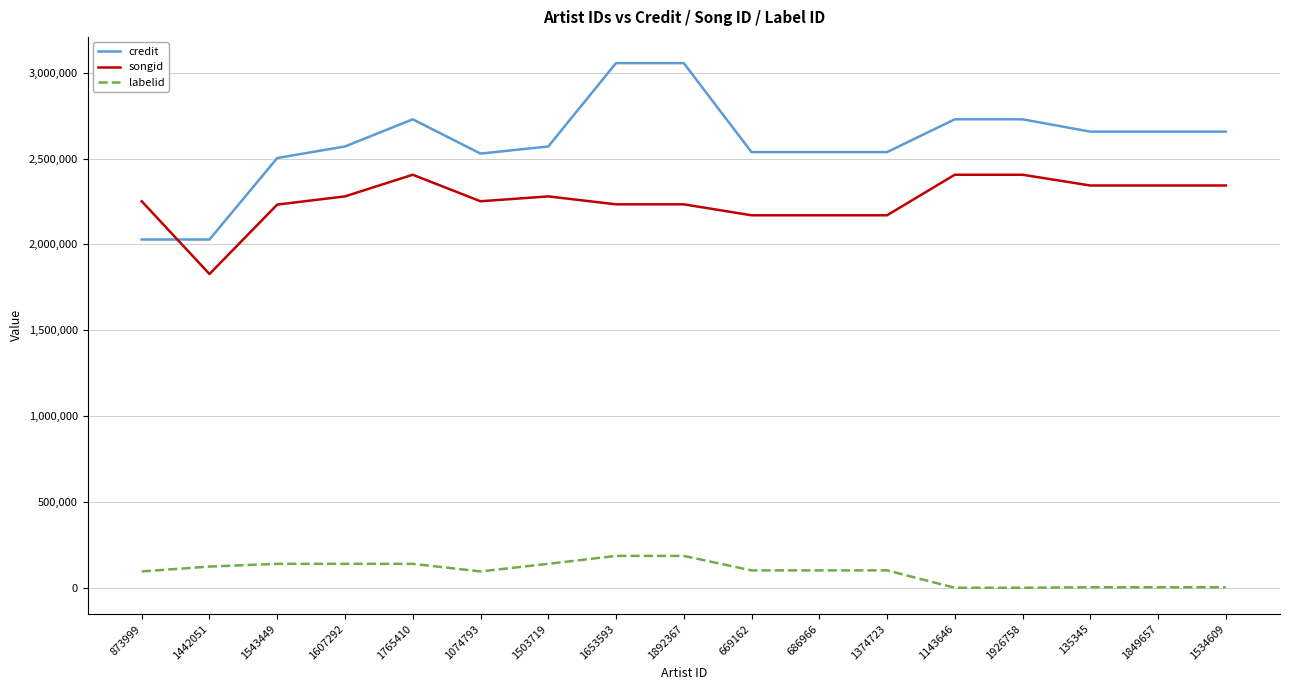

Which series has the widest spread of values?

credit